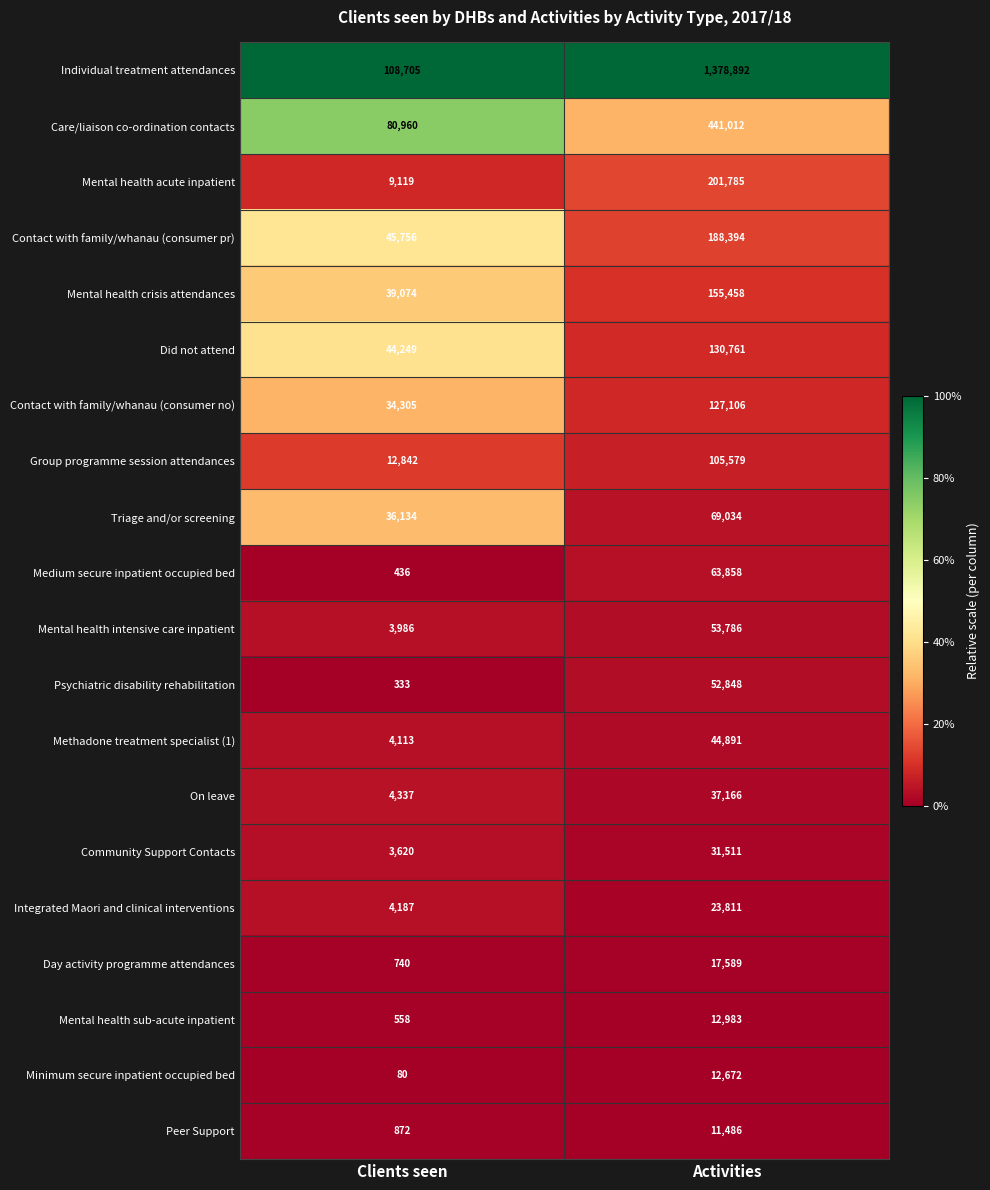

What is the approximate value of Peer Support at Clients seen, to the nearest 10?

870